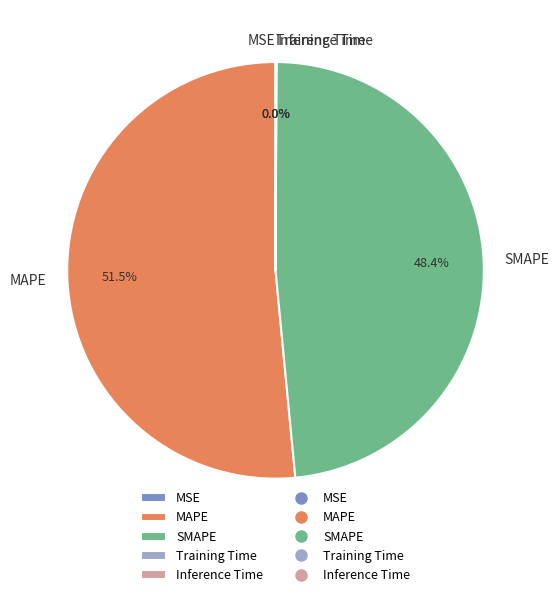

What is the ratio of the value at MAPE to the value at SMAPE?

1.1